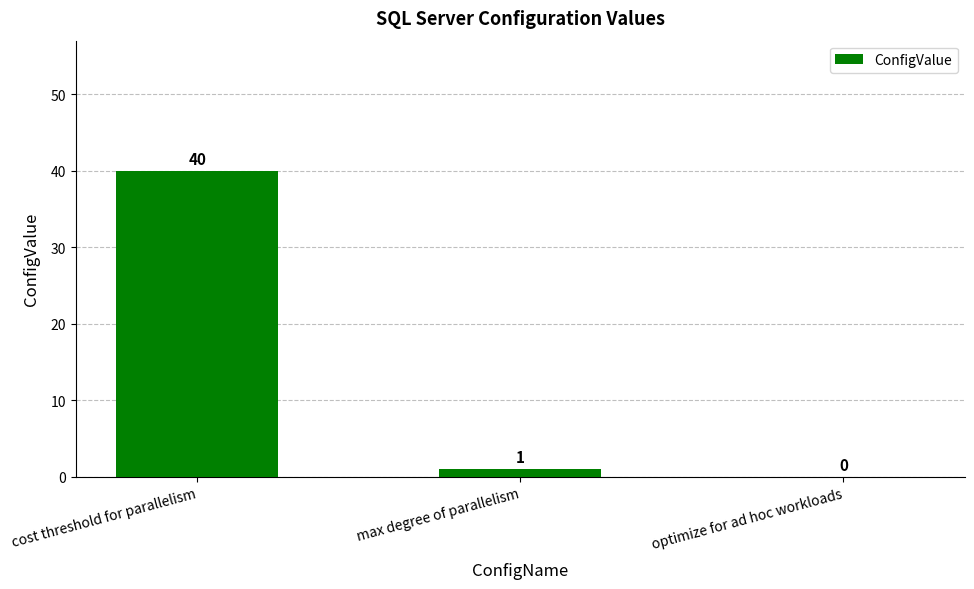

Between cost threshold for parallelism and optimize for ad hoc workloads, which is larger?

cost threshold for parallelism